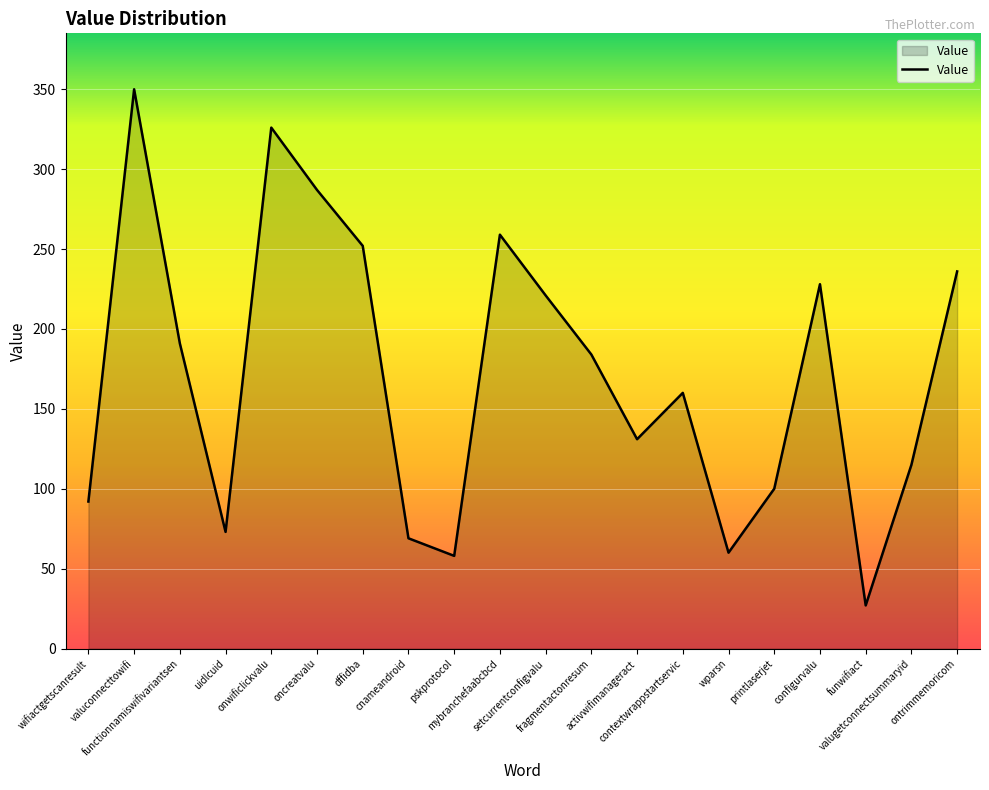

The chart shows a value of 62 at activwifimanageract. True or false?

False